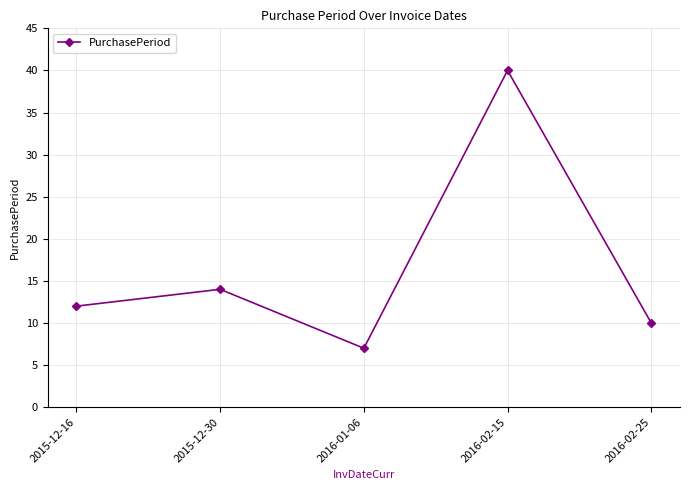

How many interior local valleys (lower than both neighbors) does the data have?

1